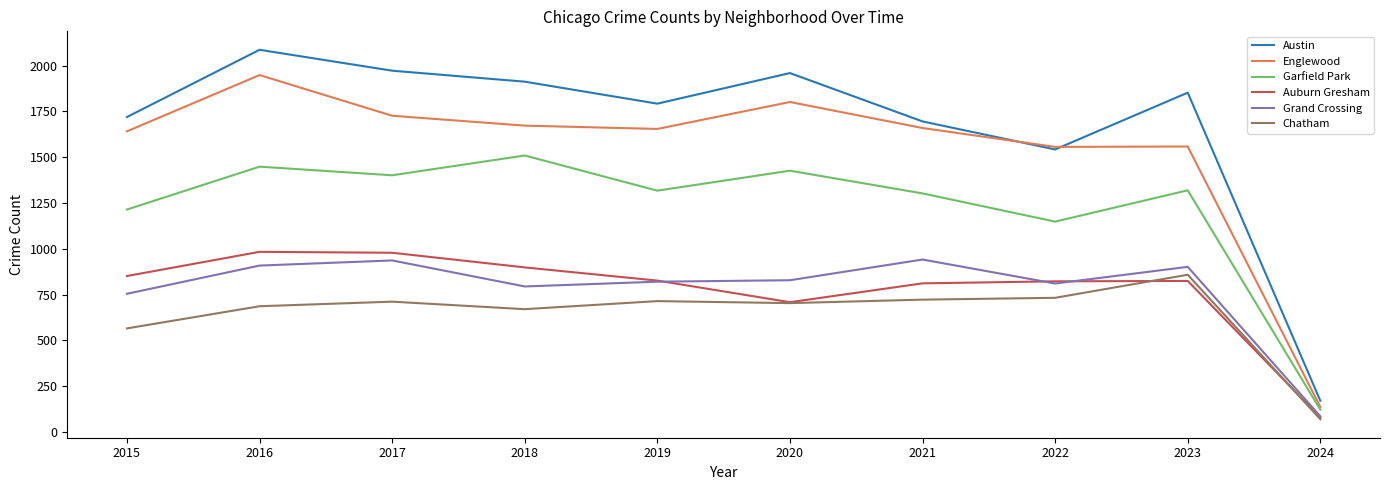

What is the maximum value for Grand Crossing?

941